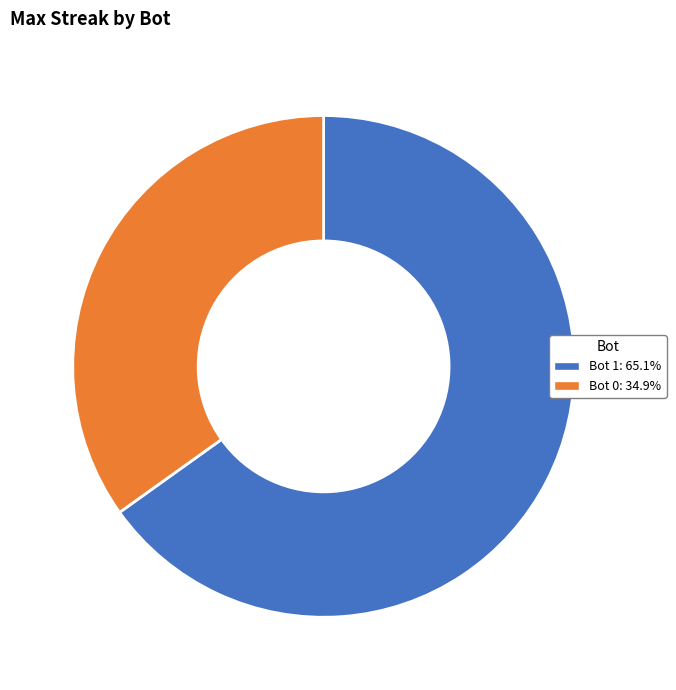

Count the number of slices in the pie.

2